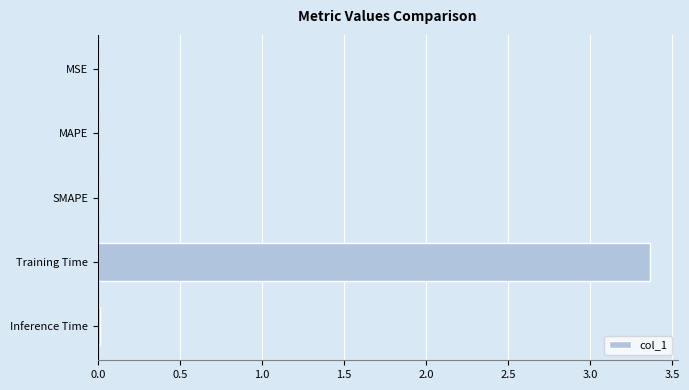

Which category has the highest value across all series?

Training Time